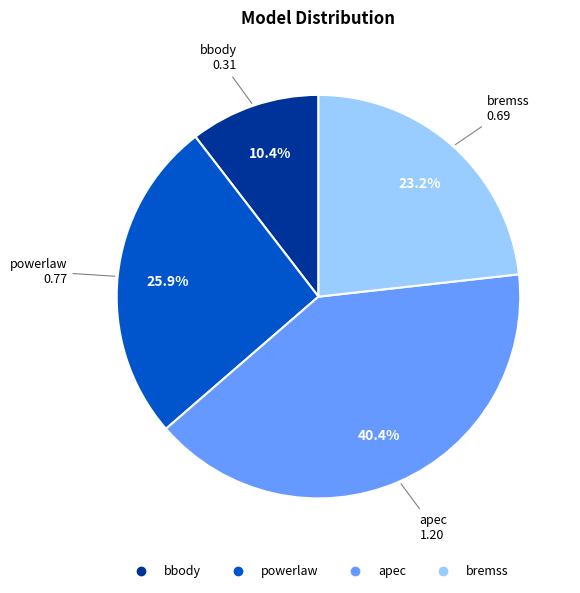

Is there any slice that represents more than half of the pie?

No